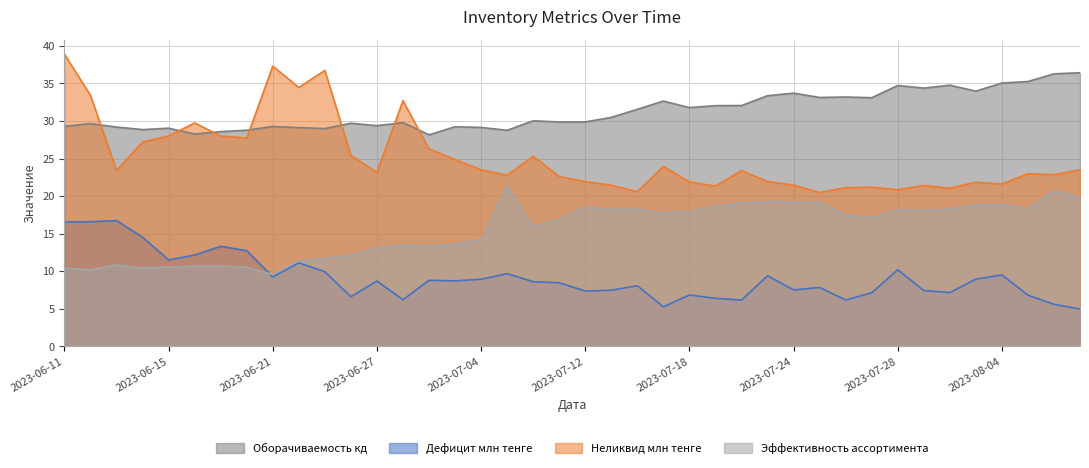

Which label corresponds to the smallest value in the chart?

2023-08-10